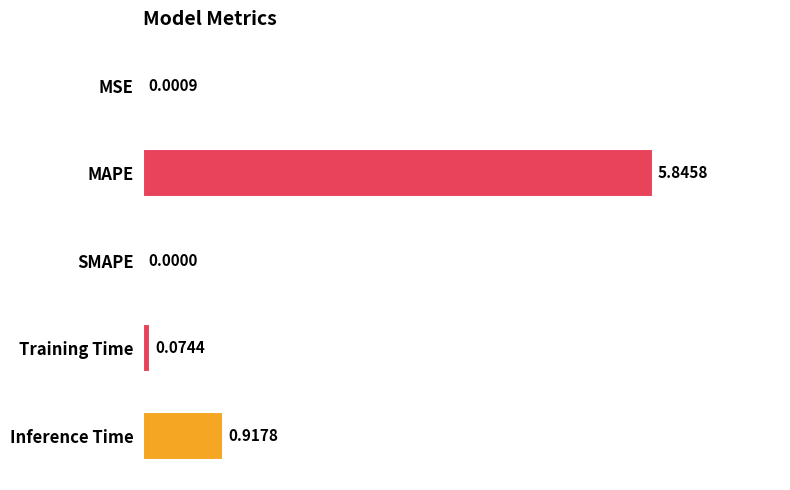

At which label is the value closest to 2?

Inference Time